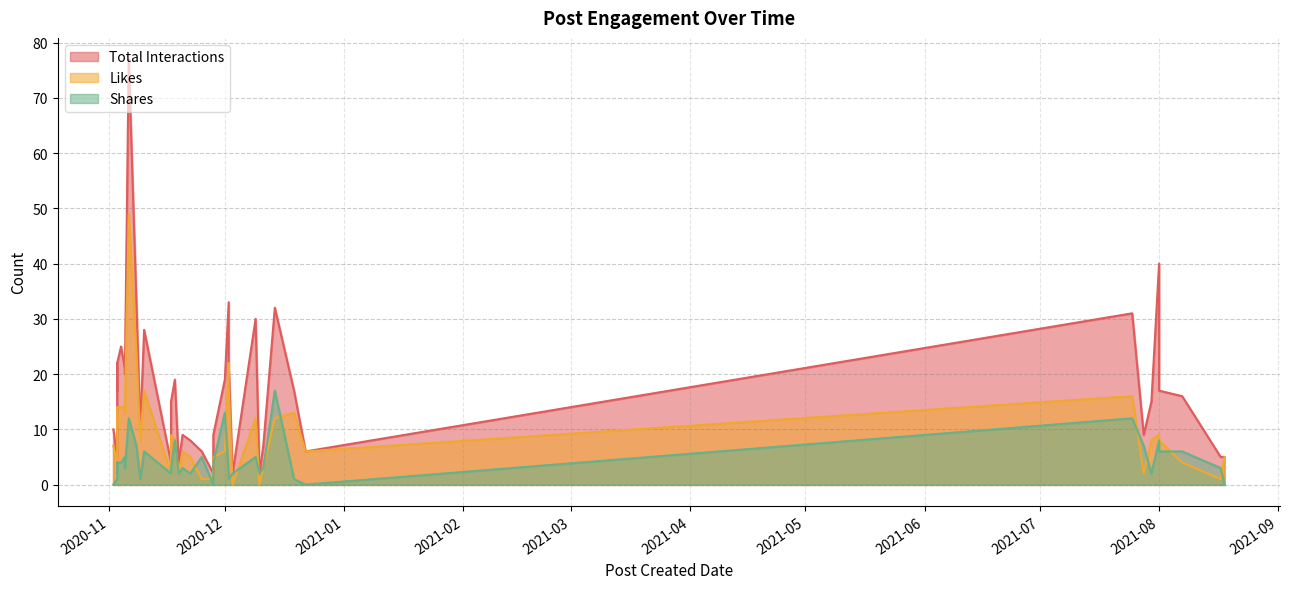

The Shares series shows 6 at 2020-11-10. True or false?

True